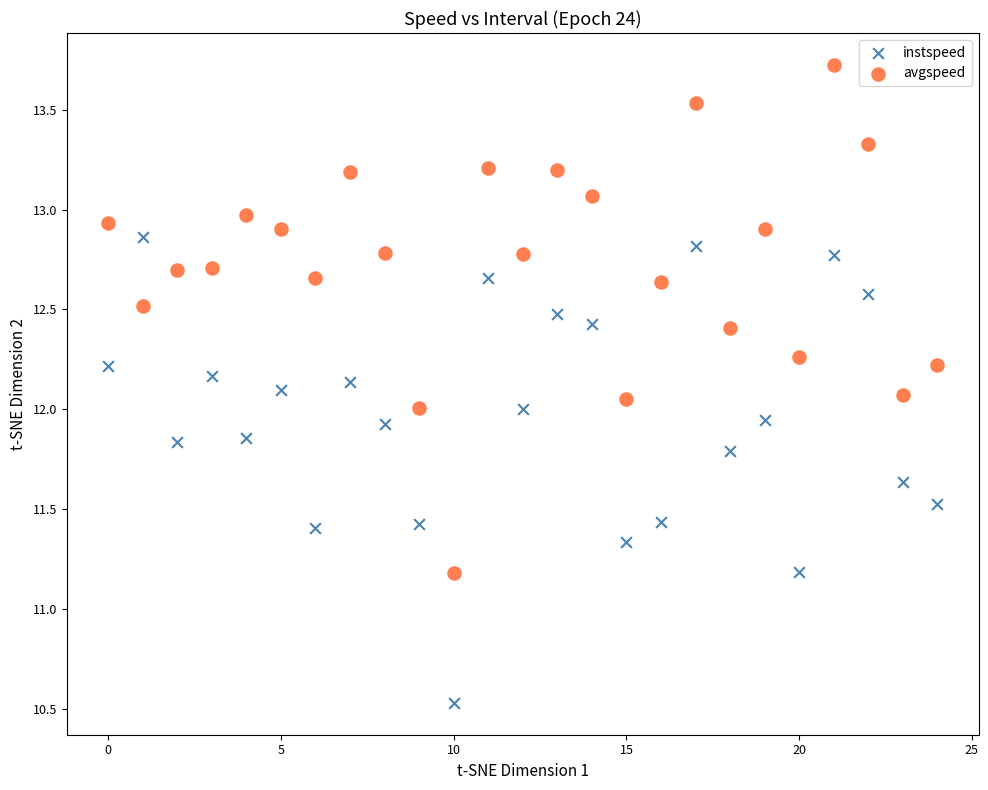

Which series contains the lowest Y value?

instspeed